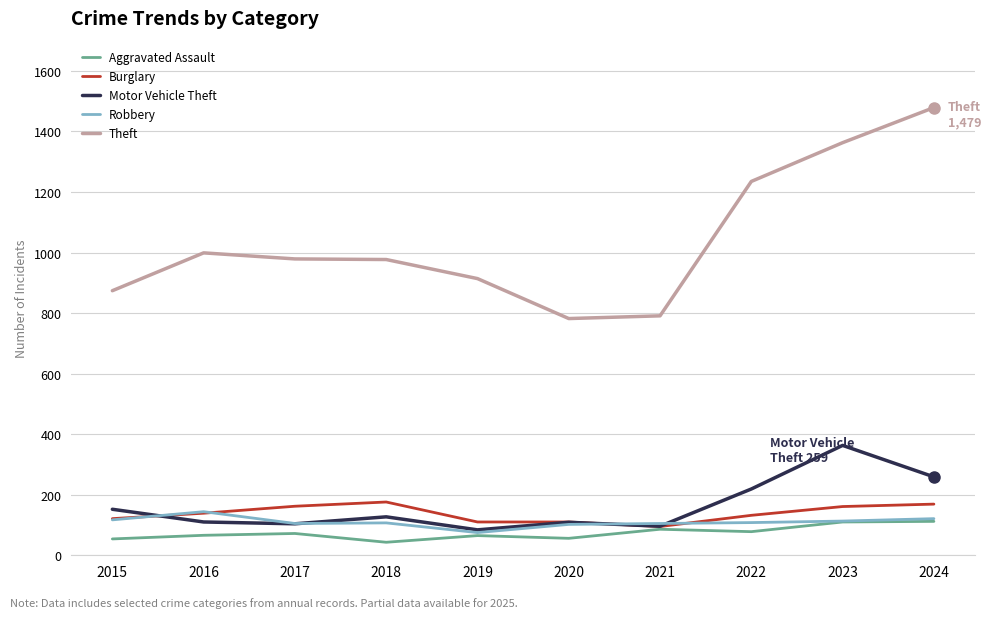

What is the spread (max minus min) of values at 2016?

933